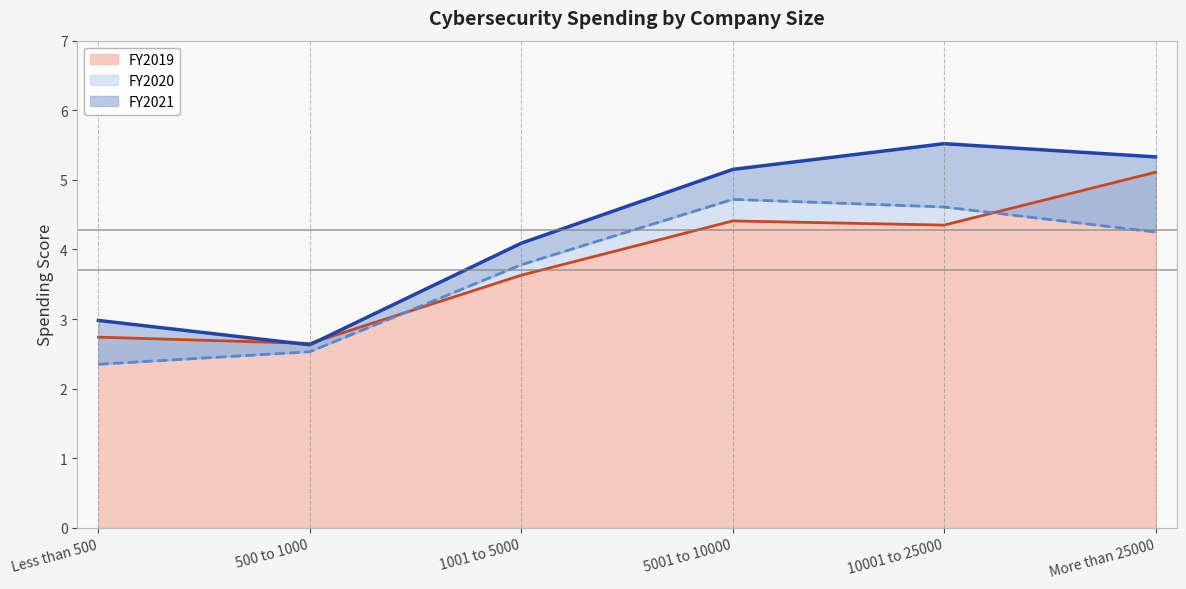

In FY2020, how many points are higher than both neighbors (excluding endpoints)?

1